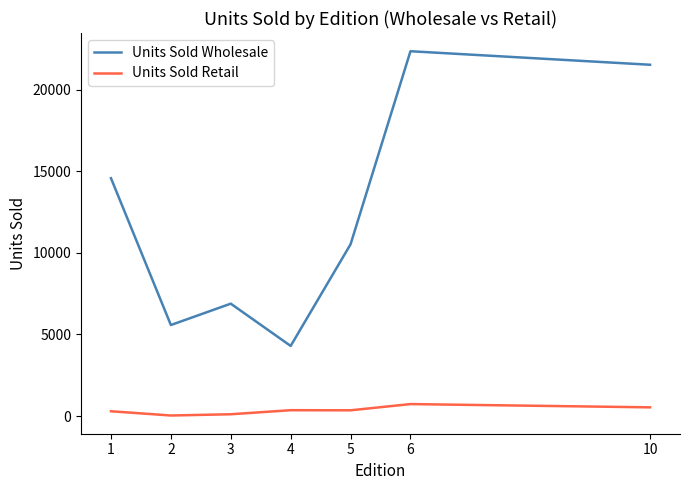

Rank the series by their maximum value, from lowest to highest.

Units Sold Retail, Units Sold Wholesale